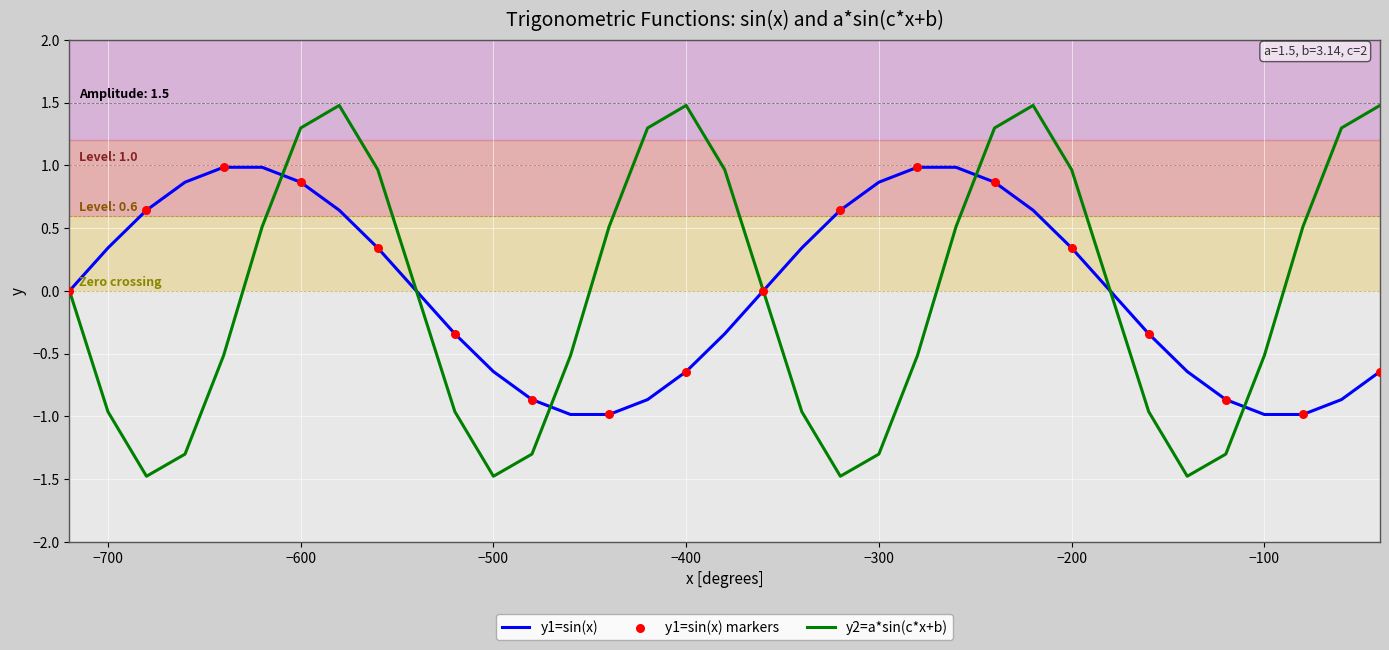

List the series in order of their peak value, highest first.

y2=a*sin(c*x+b), y1=sin(x)